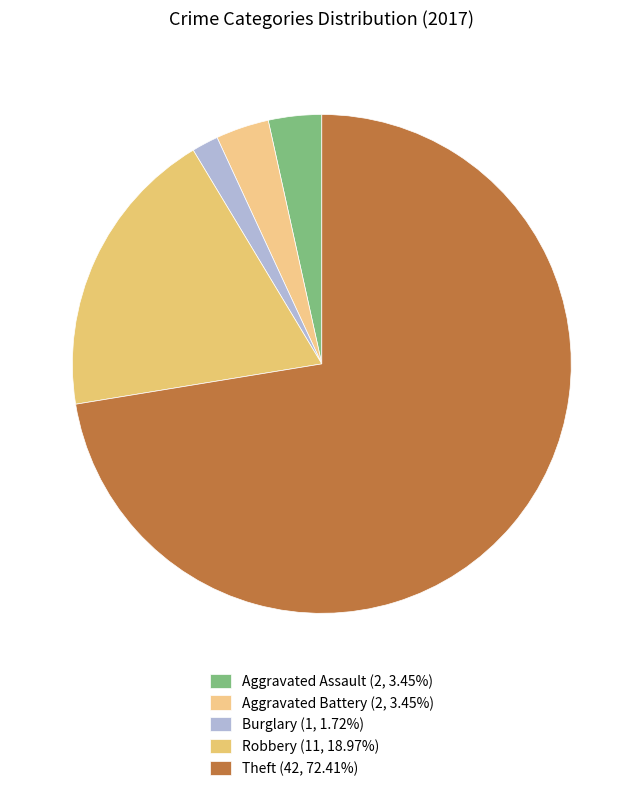

What is the largest slice in the pie chart?

Theft